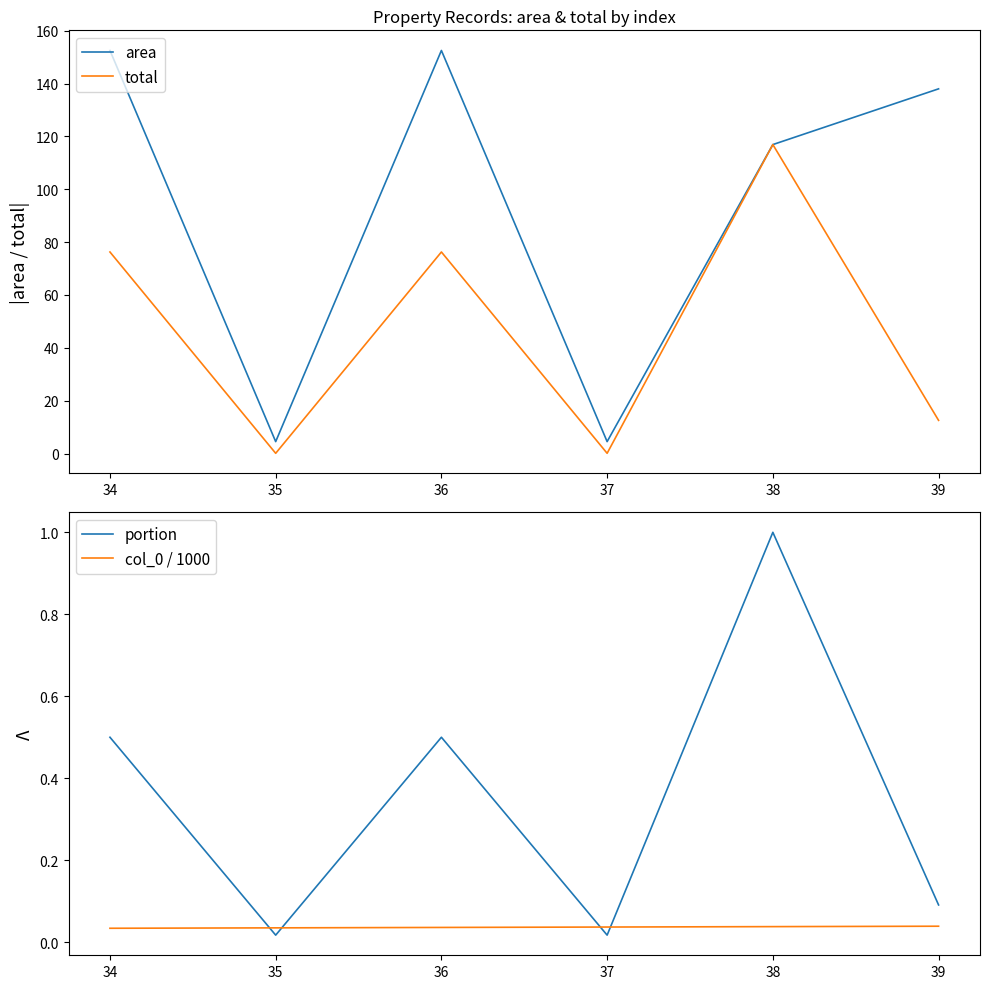

Which category has the highest value in the total series?

38